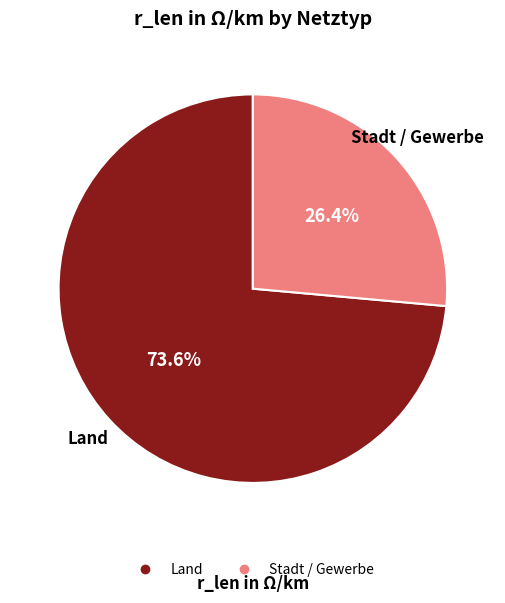

To the nearest percent, what is the difference between the largest and smallest slice percentages?

47%